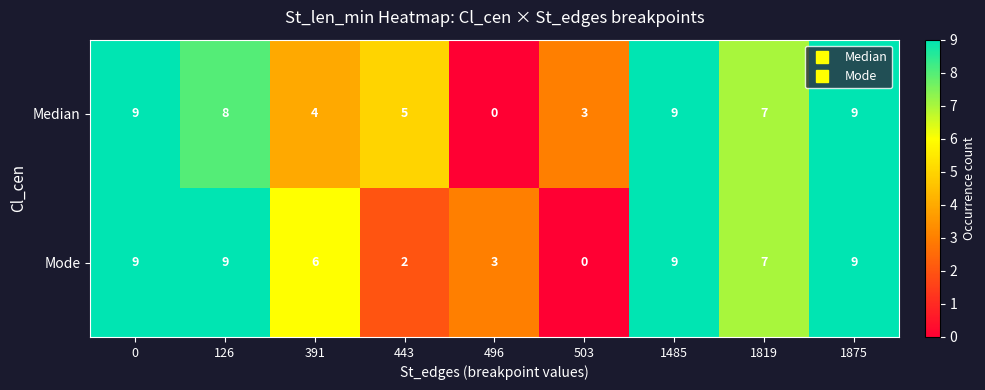

What is the highest value of the Median series?

9